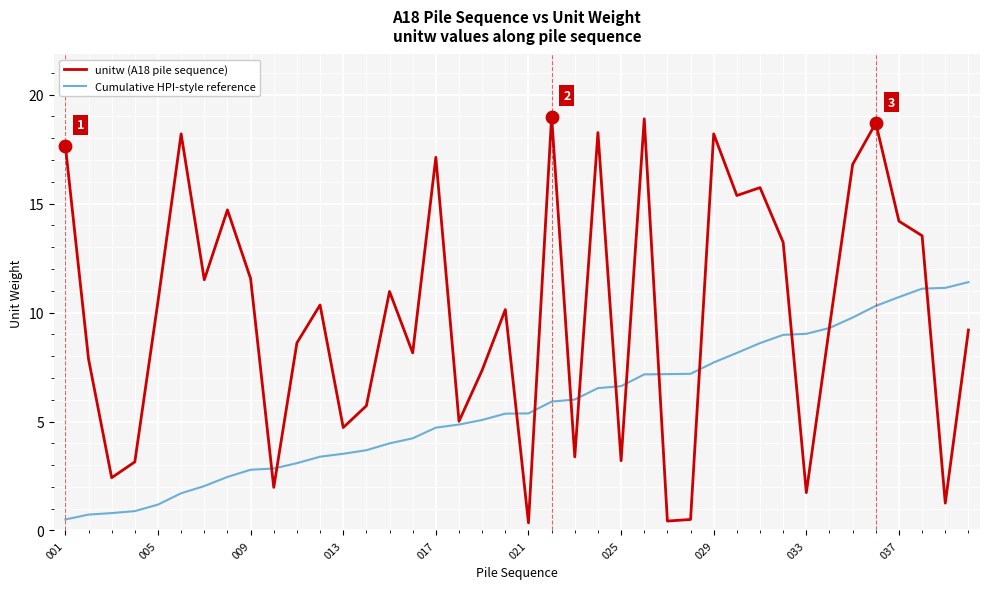

What is the minimum value for Cumulative HPI-style reference?

0.5